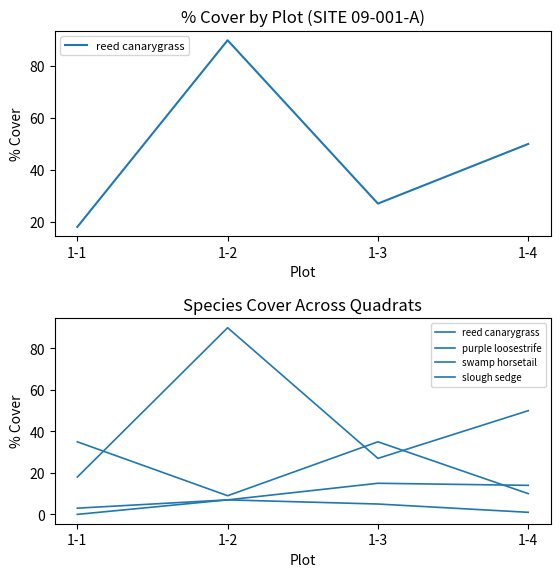

At which label does reed canarygrass reach its minimum?

1-1